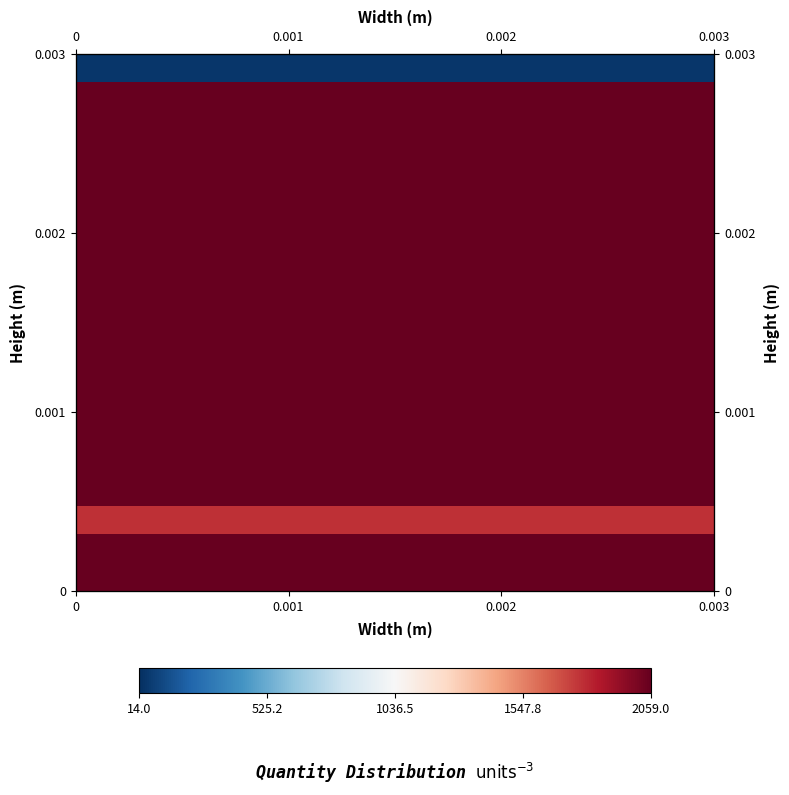

At how many categories does at least one series exceed 297?

15